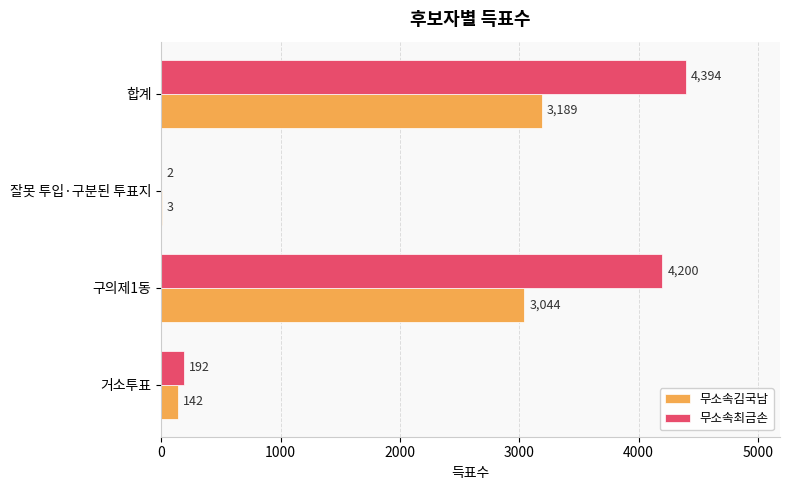

Which series changed the most between 구의제1동 and 잘못 투입·구분된 투표지?

무소속최금손